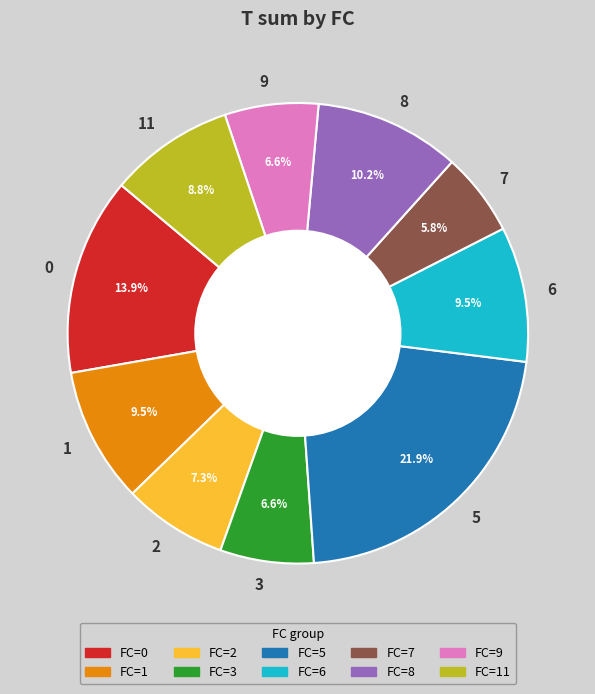

Combined, what portion of the pie is 2 and 8?

17.5%